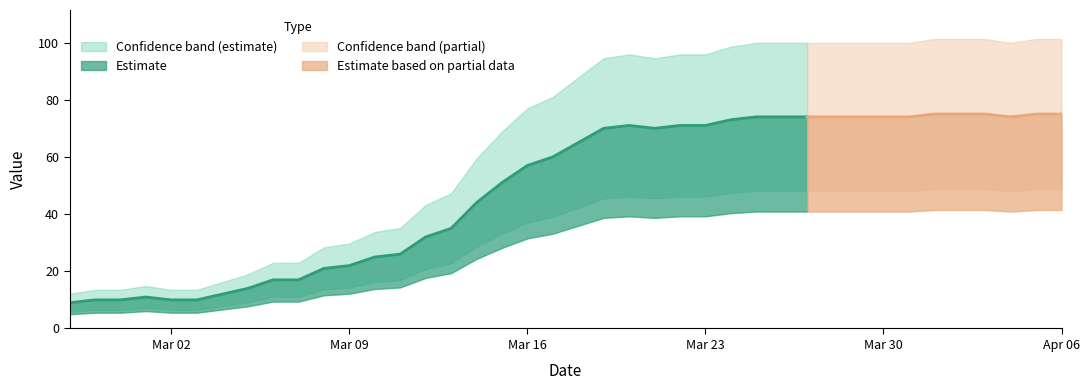

Reading left to right, extract all data points from this chart.

9	10	10	11	10	10	12	14	17	17	21	22	25	26	32	35	44	51	57	60	65	70	71	70	71	71	73	74	74	74	74	74	74	74	75	75	75	74	75	75